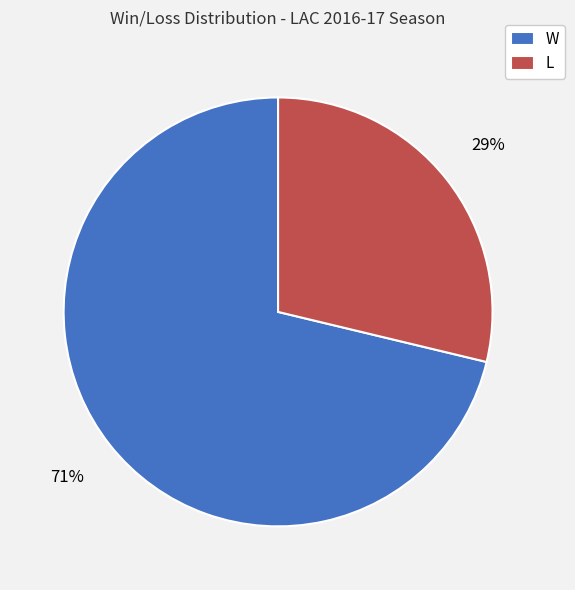

Which has a higher value, L or W?

W